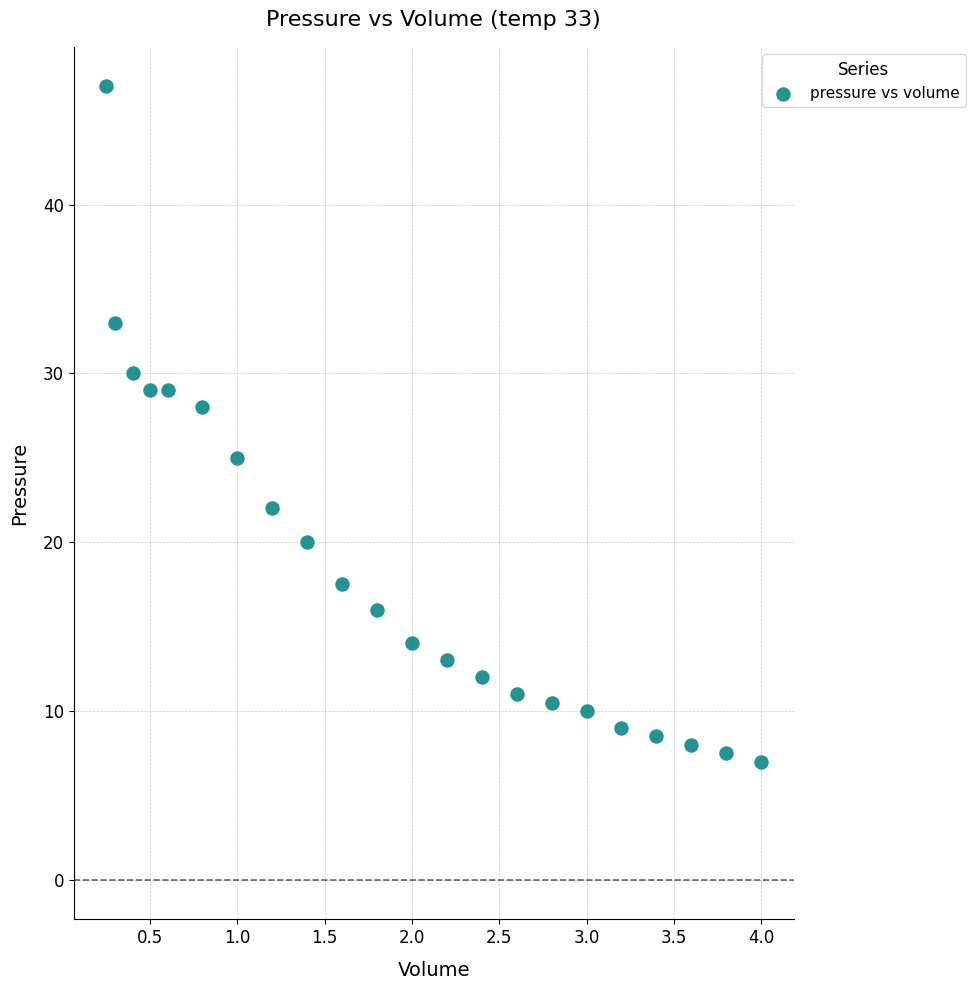

What is the range of Y values (max minus min)?

40.0